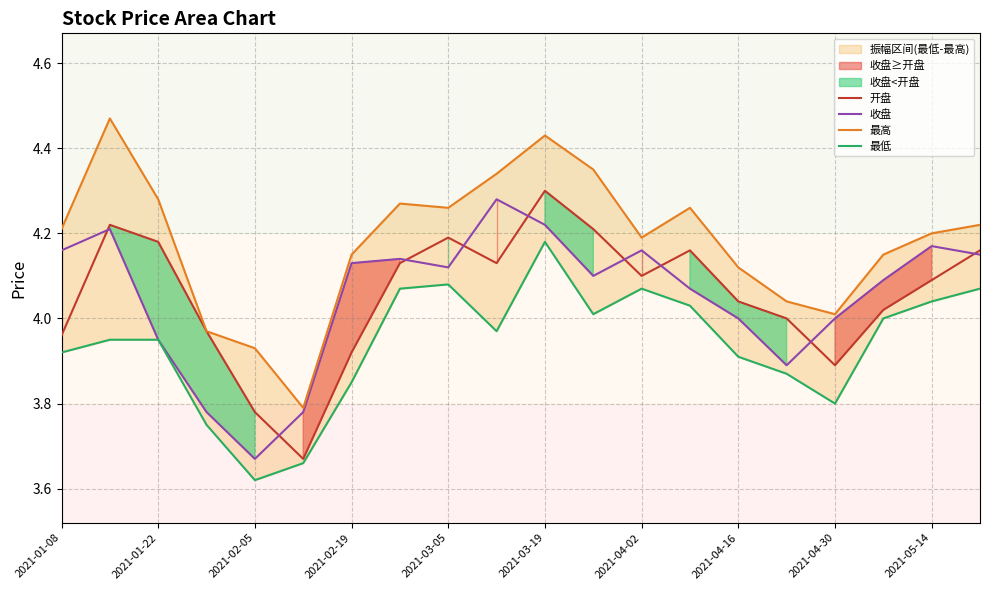

At which label does 收盘 reach its minimum?

2021-02-05